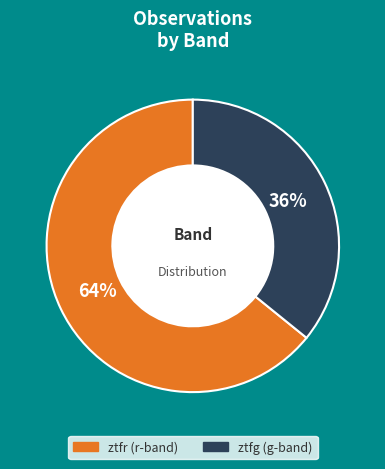

To the nearest percent, what is the difference between the ztfr and ztfg slice percentages?

28%